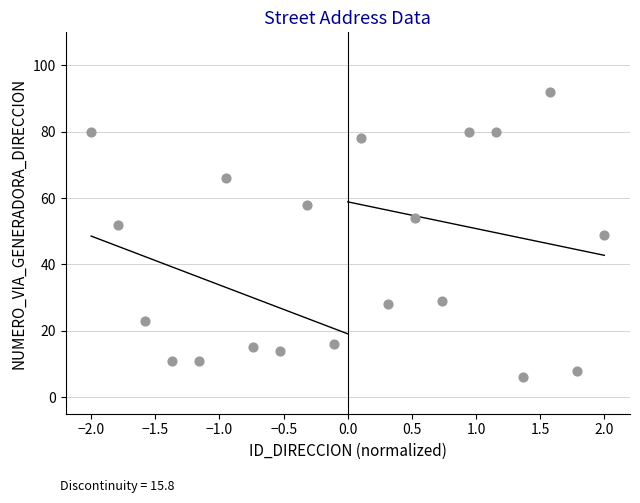

How many points are shown in the scatter plot?

20